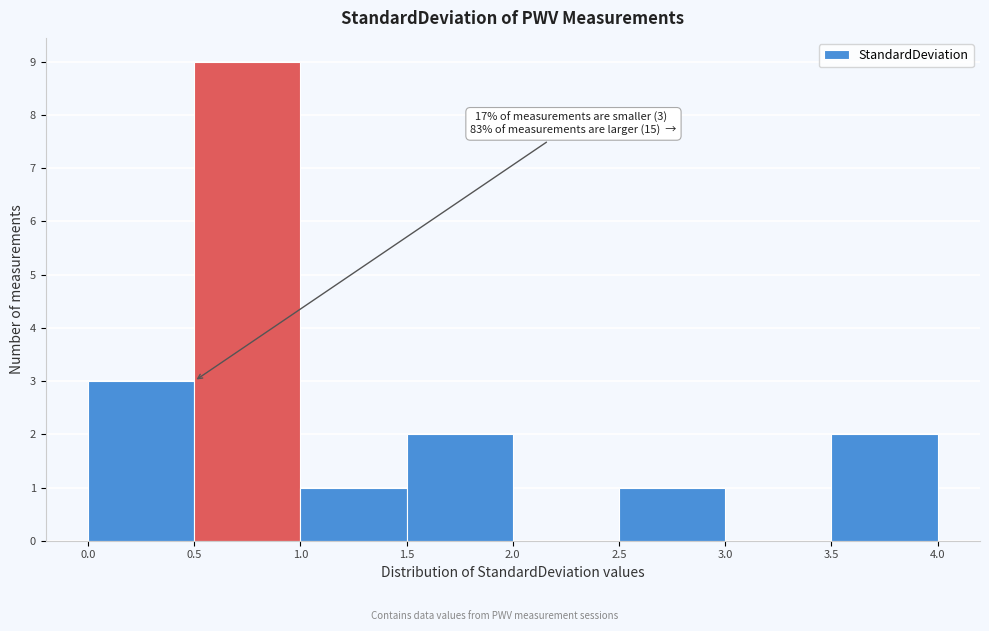

Which range on the x-axis has the tallest bar?

0.5 to 1.0